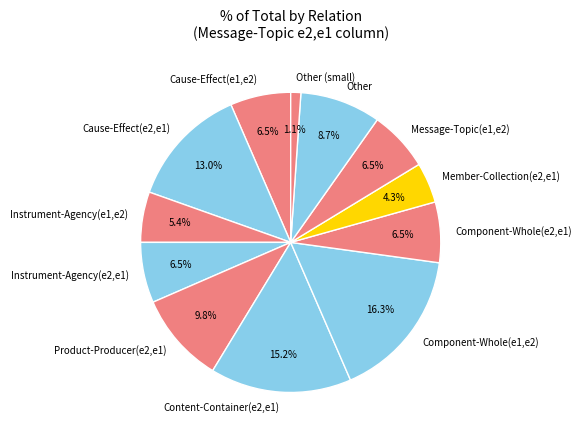

To the nearest percent, what is the average slice percentage?

8%